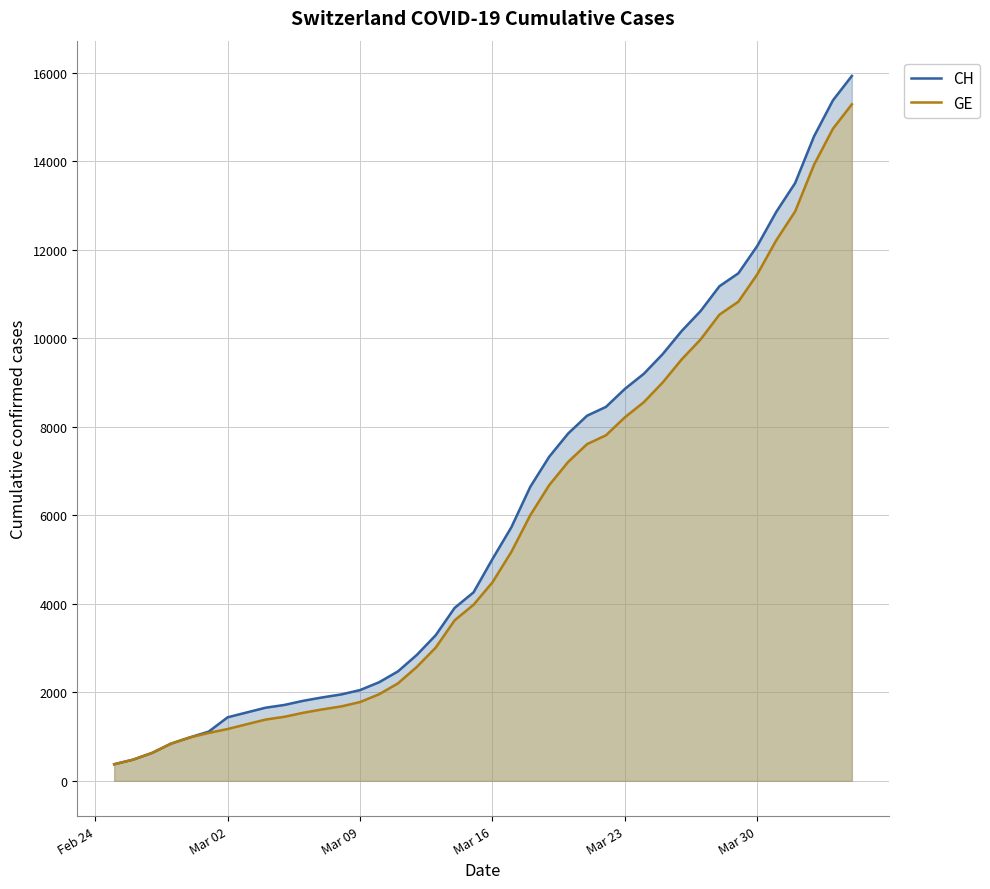

Which series has the widest spread of values?

CH